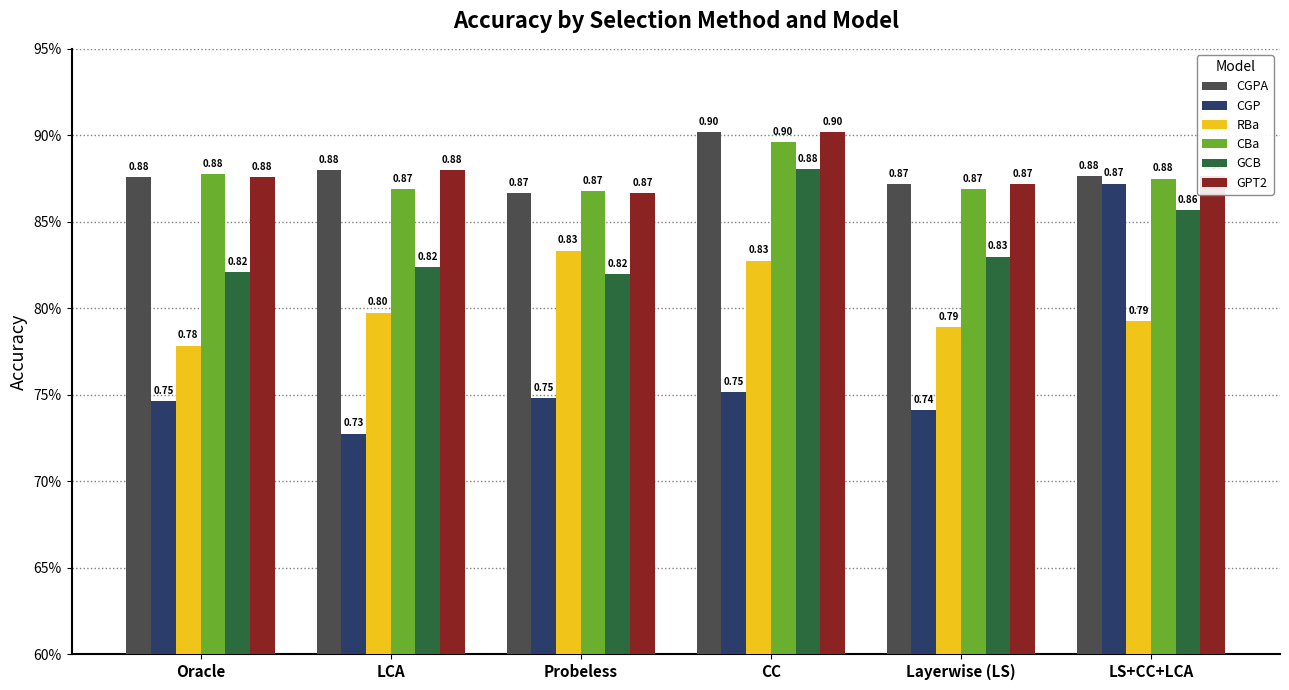

Reading left to right, what are all the values shown in this chart?

CGPA: Oracle=0.9	LCA=0.9	Probeless=0.9	CC=0.9	Layerwise (LS)=0.9	LS+CC+LCA=0.9
CGP: Oracle=0.7	LCA=0.7	Probeless=0.7	CC=0.8	Layerwise (LS)=0.7	LS+CC+LCA=0.9
RBa: Oracle=0.8	LCA=0.8	Probeless=0.8	CC=0.8	Layerwise (LS)=0.8	LS+CC+LCA=0.8
CBa: Oracle=0.9	LCA=0.9	Probeless=0.9	CC=0.9	Layerwise (LS)=0.9	LS+CC+LCA=0.9
GCB: Oracle=0.8	LCA=0.8	Probeless=0.8	CC=0.9	Layerwise (LS)=0.8	LS+CC+LCA=0.9
GPT2: Oracle=0.9	LCA=0.9	Probeless=0.9	CC=0.9	Layerwise (LS)=0.9	LS+CC+LCA=0.9